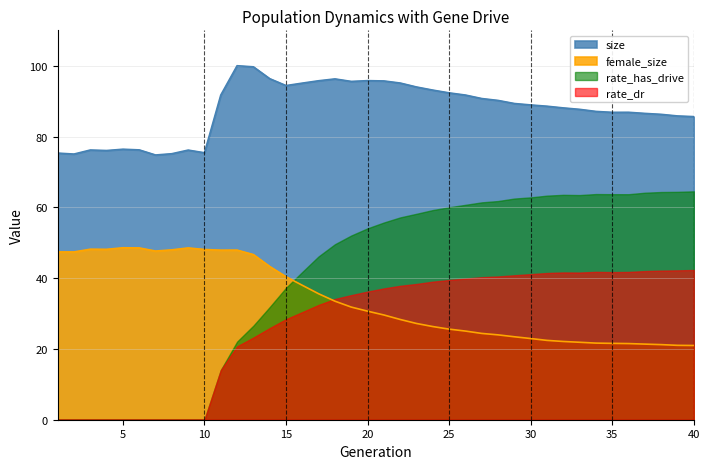

How many lines are shown in the chart?

4